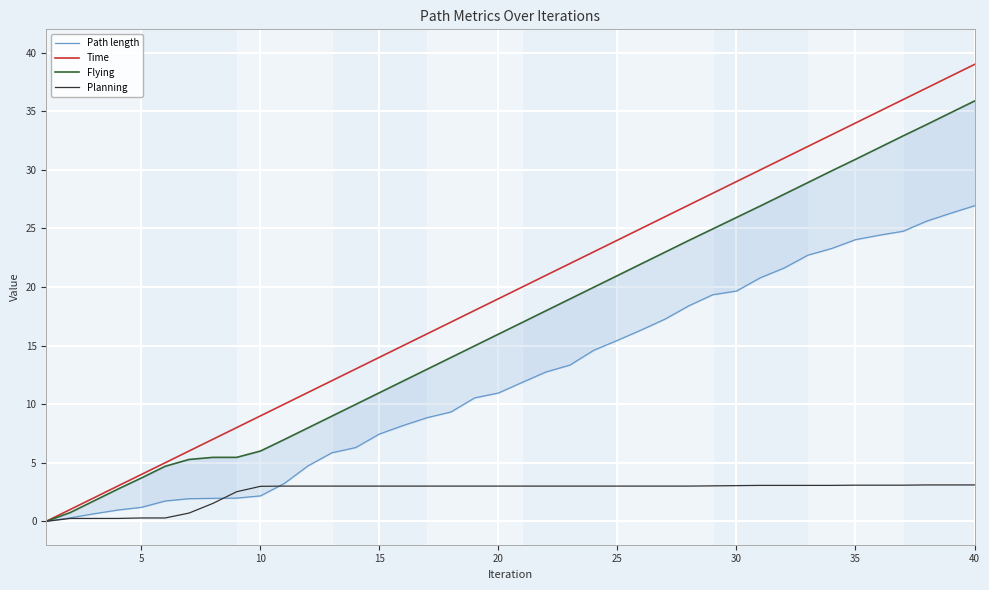

Is it true that Planning equals 3.0 at 20?

True